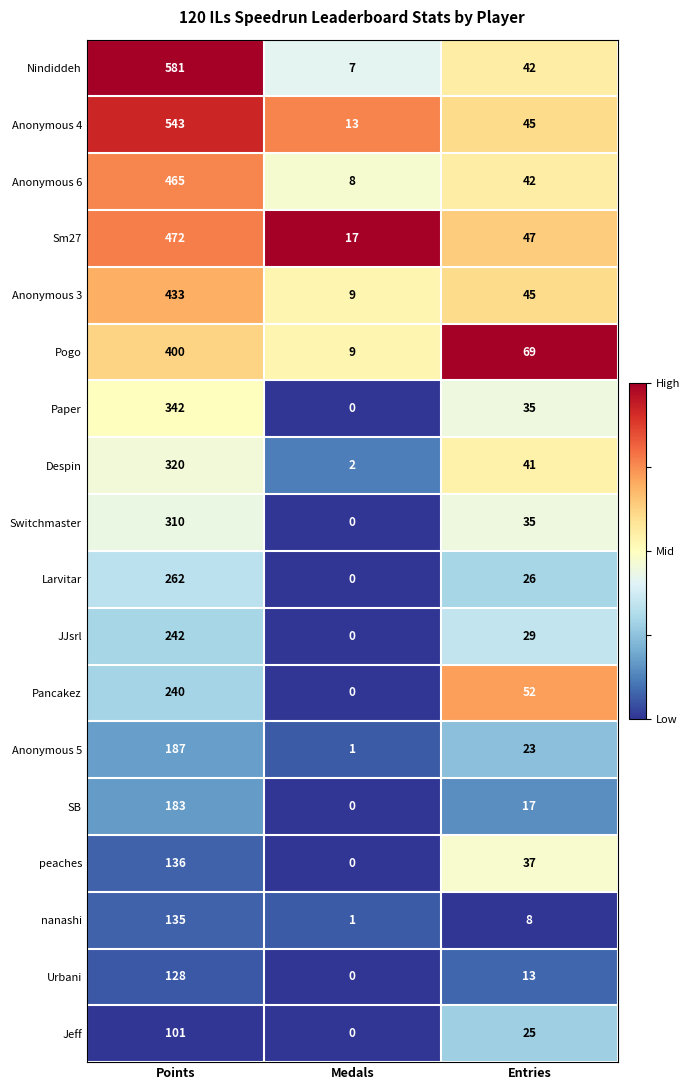

At which label is Sm27 closest to 244?

Entries